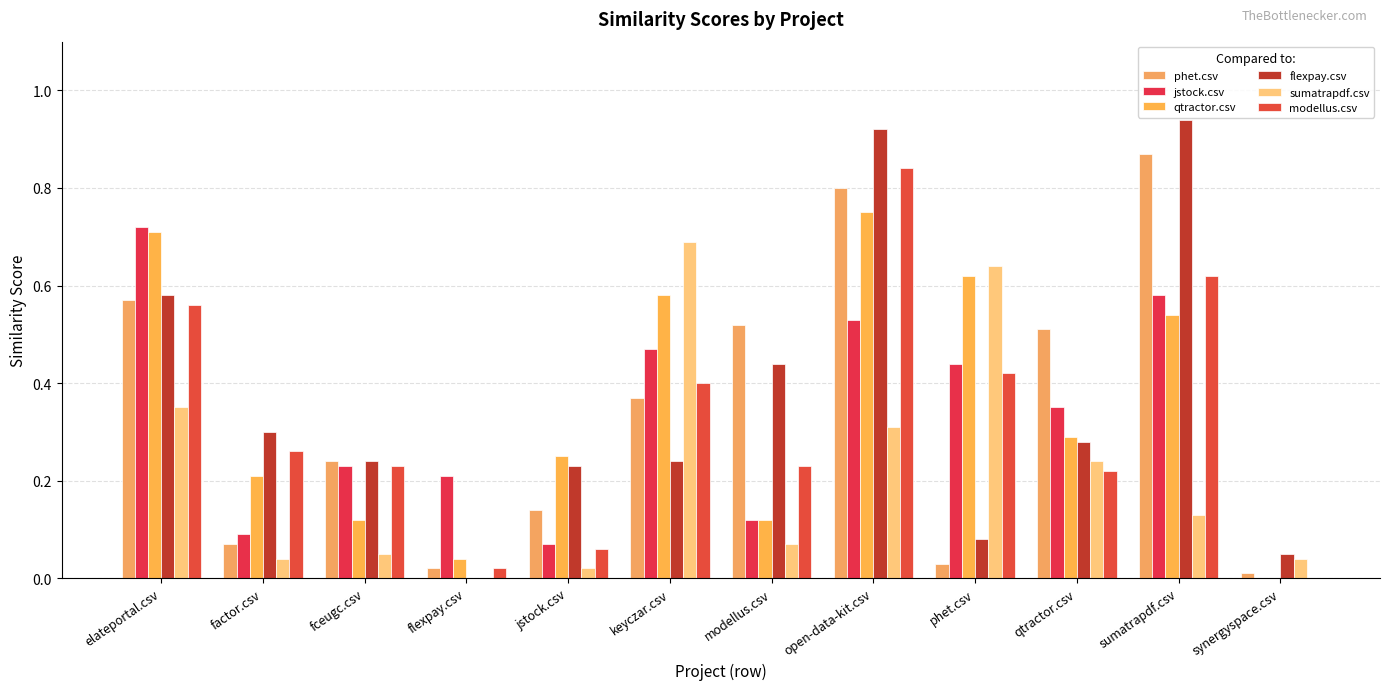

How many values in sumatrapdf.csv are above zero?

11